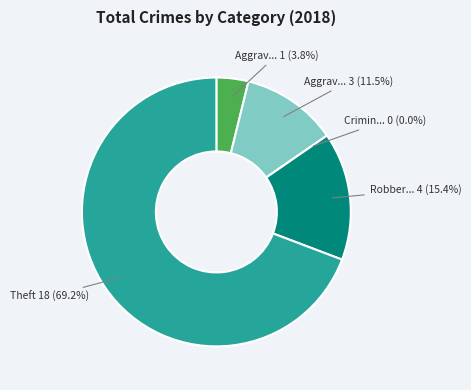

Rank the categories by value from highest to lowest.

Theft, Robbery, Aggravated Battery, Aggravated Assault, Criminal Sexual Assault